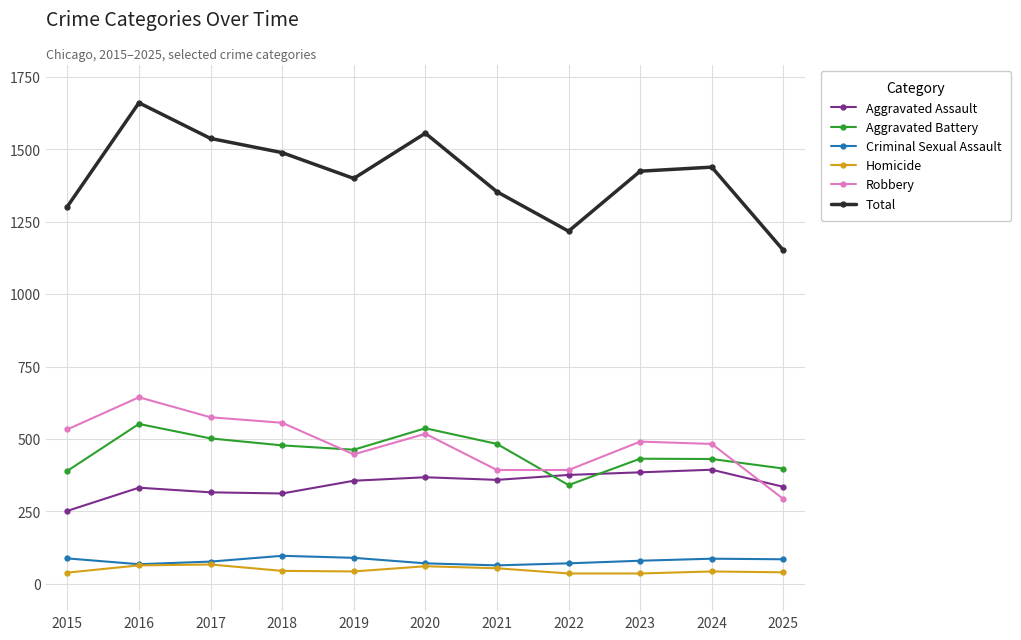

What is the maximum value shown in the chart?

1660